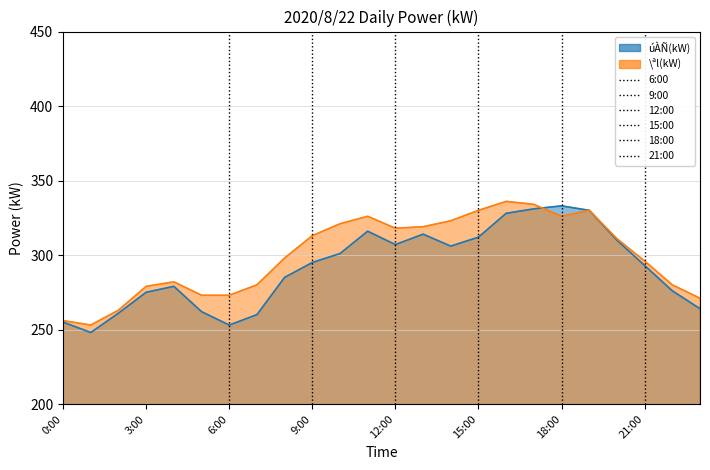

What is the approximate value of \ªl(kW) at 16:00, to the nearest 5?

335